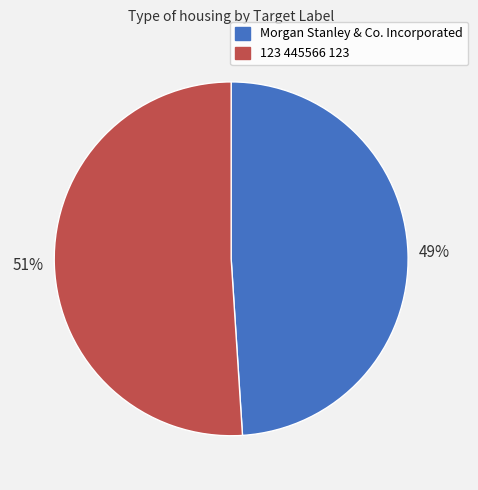

Which slice is the smallest?

Morgan Stanley & Co. Incorporated